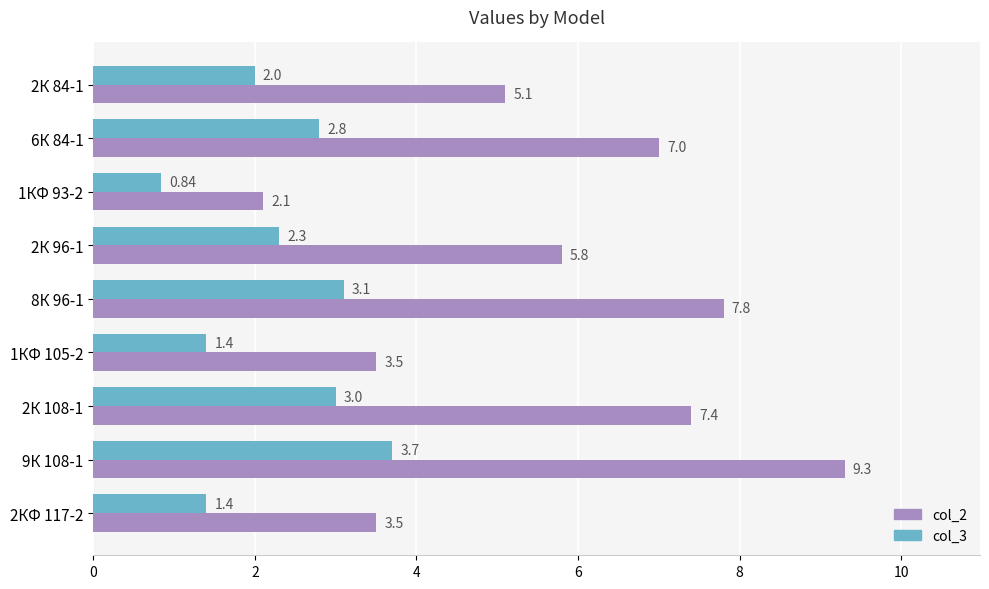

What is the sum of all col_3 values?

20.5